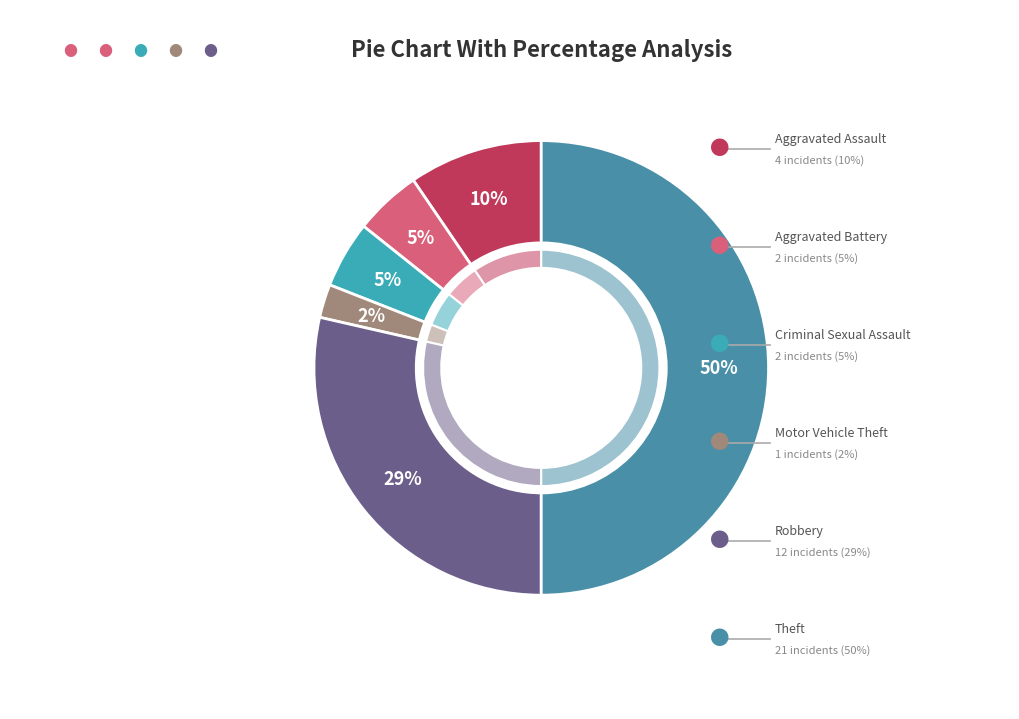

Rank the categories by value from highest to lowest.

Theft, Robbery, Aggravated Assault, Aggravated Battery, Criminal Sexual Assault, Motor Vehicle Theft